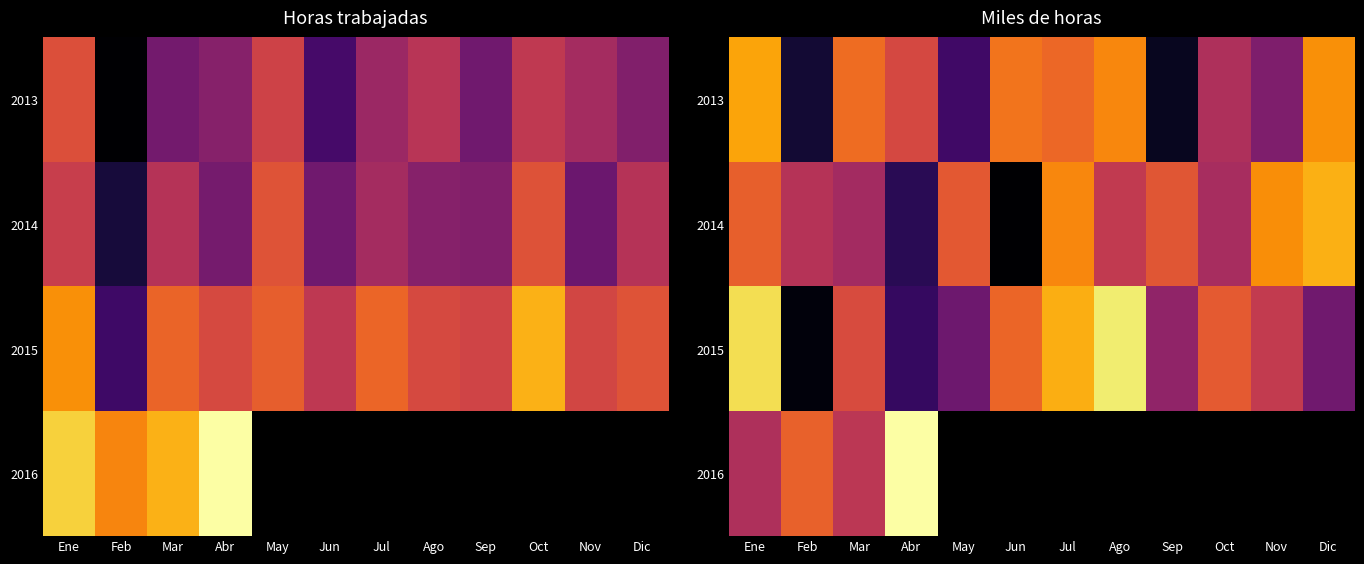

How many data points in 2014 are less than 9838?

6